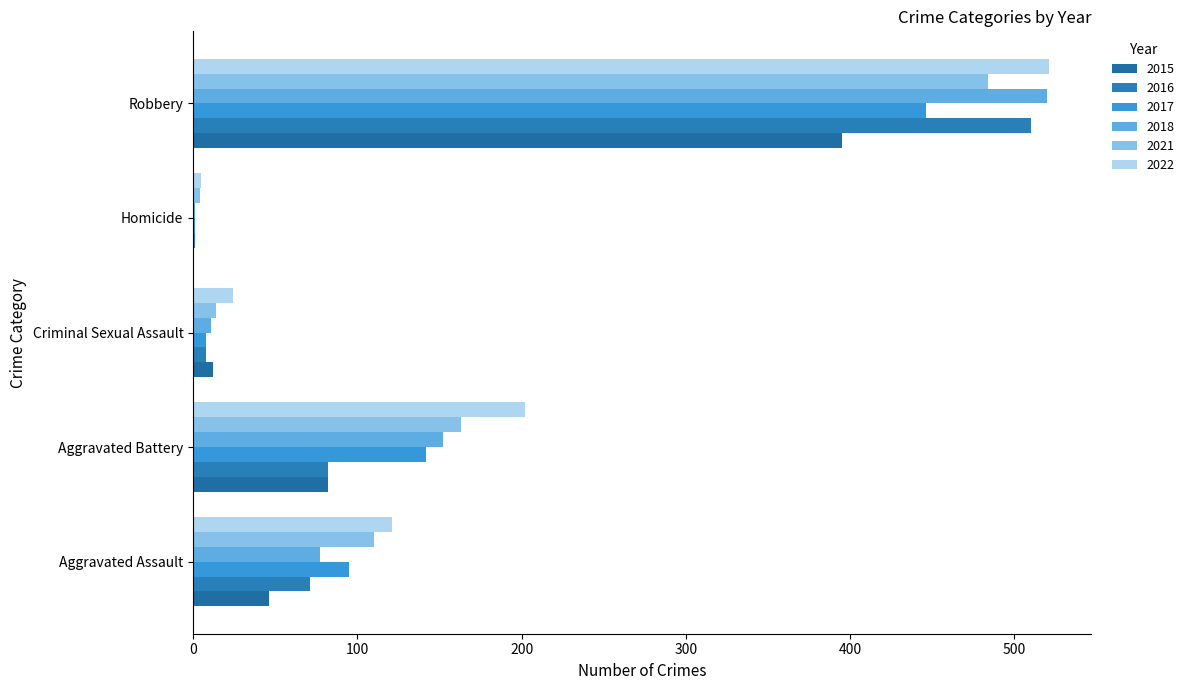

What is the approximate value of 2022 at Aggravated Battery, to the nearest 10?

200